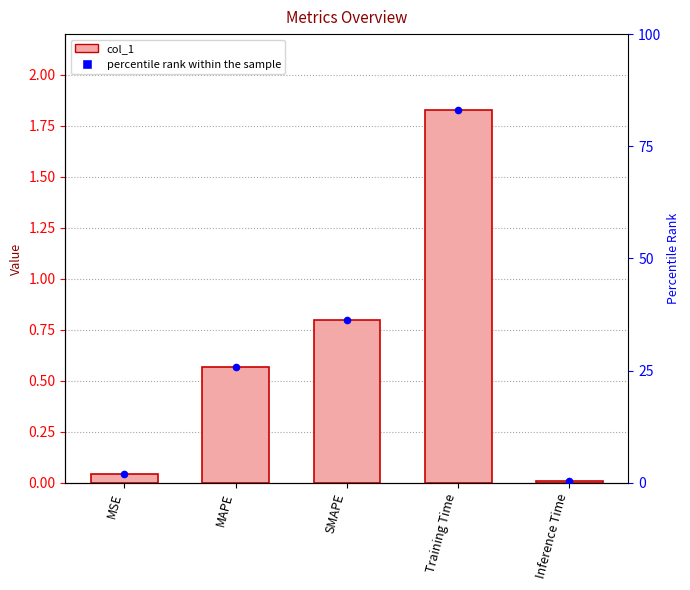

What is the total value across all series at Training Time?

84.9